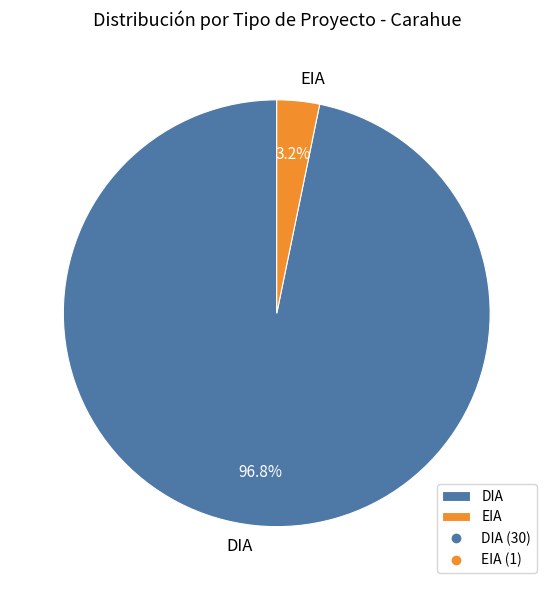

How much of the chart is everything except EIA?

96.8%